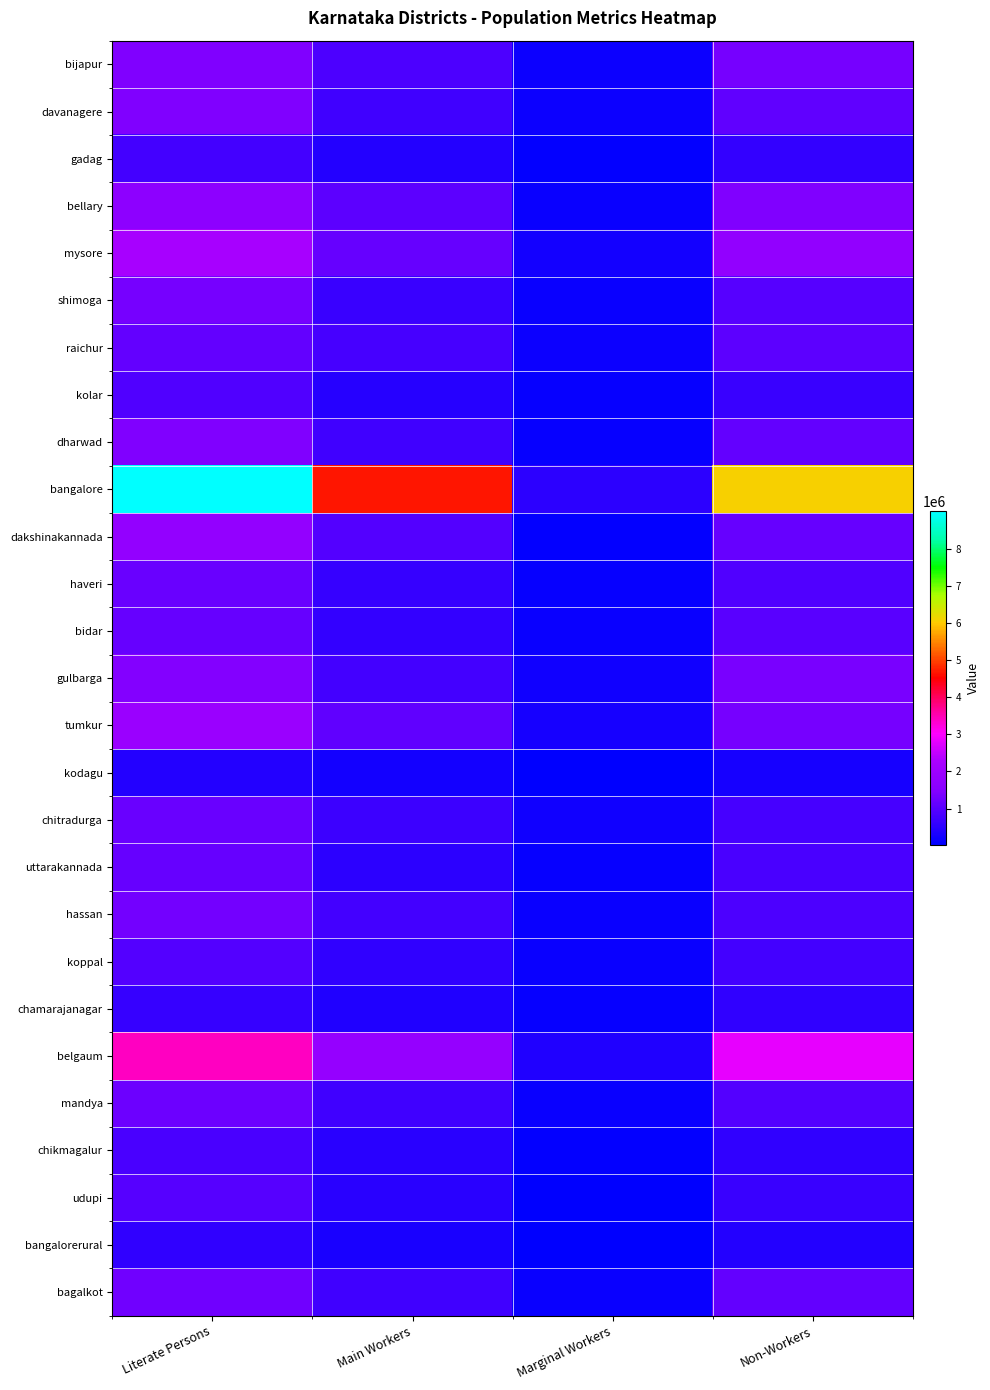

What is the spread (max minus min) of values at Main Workers?

4418977